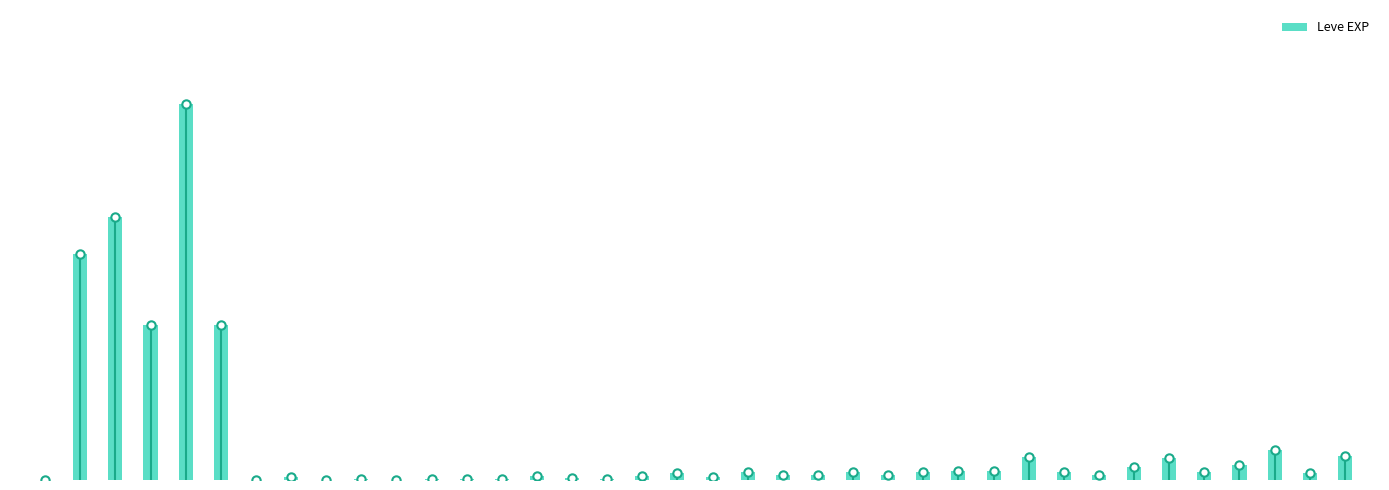

Which has a higher value, 5 or 32?

5